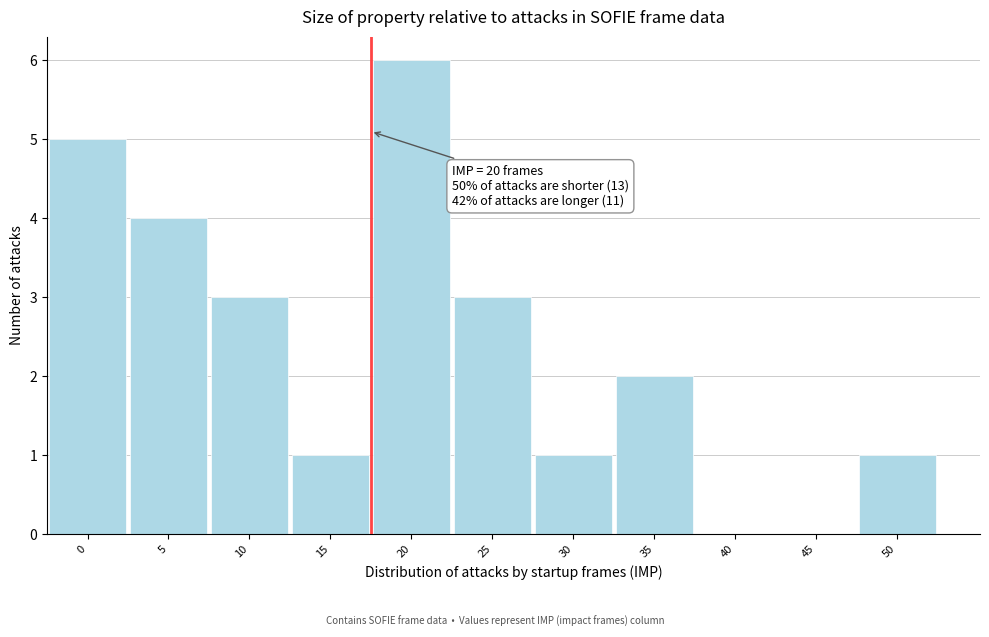

Reading left to right, list all the values displayed in this chart.

0=5	5=4	10=3	15=1	20=6	25=3	30=1	35=2	40=0	45=0	50=1